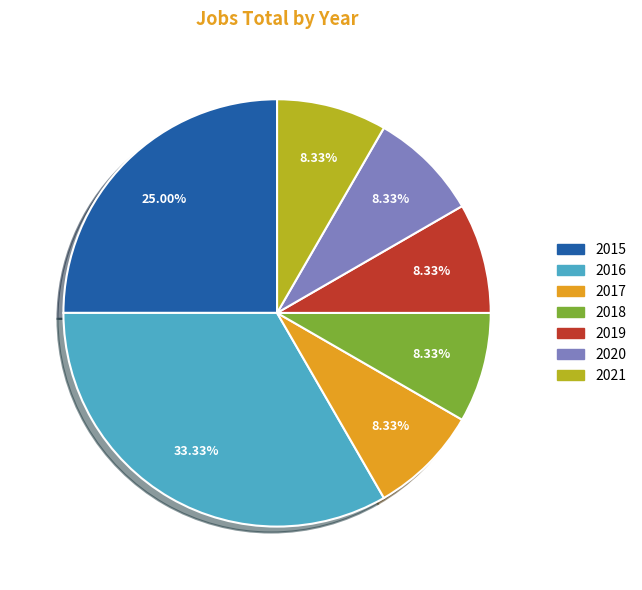

True or false: 2021 accounts for 8% of the total.

True